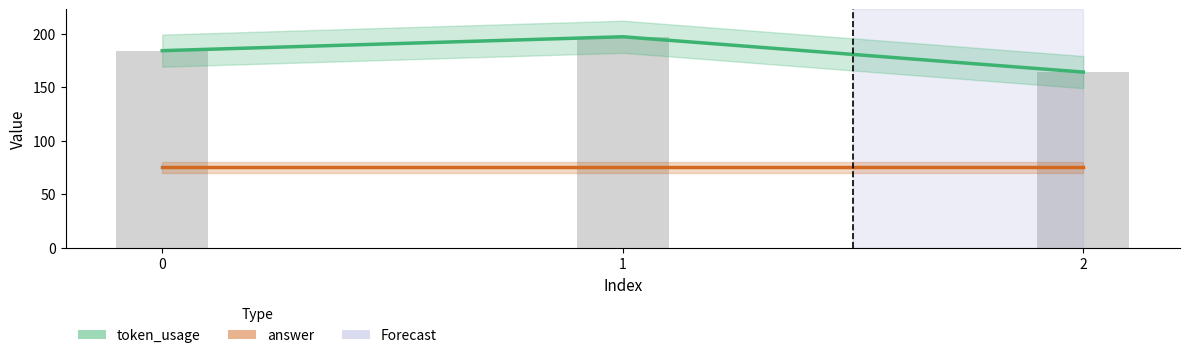

How many series are shown in this chart?

2